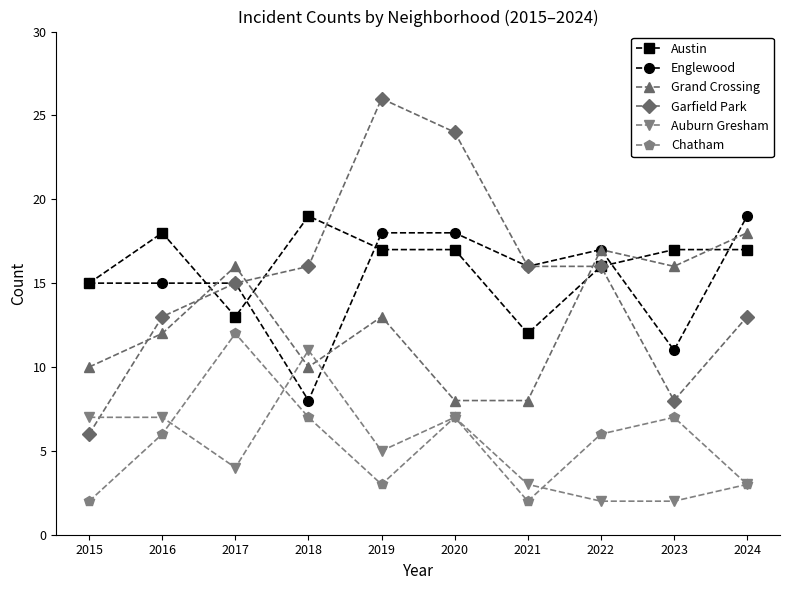

Count the number of categories in the chart.

10